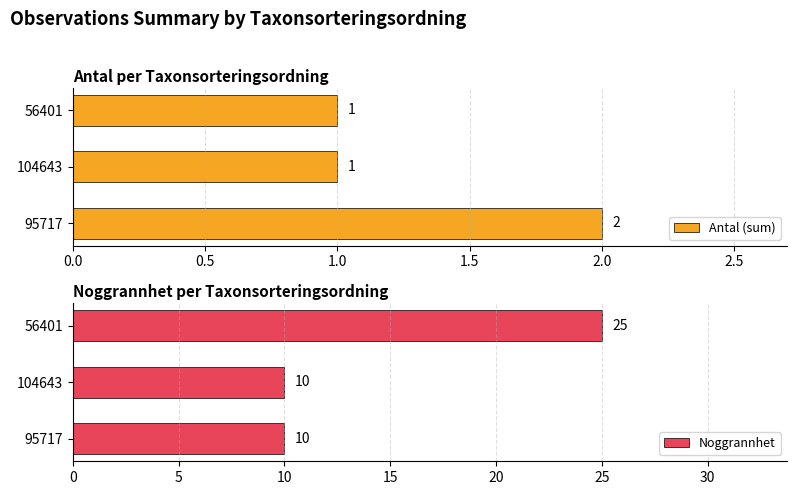

What is the sum of the Antal (sum) values at 95717 and 104643?

3